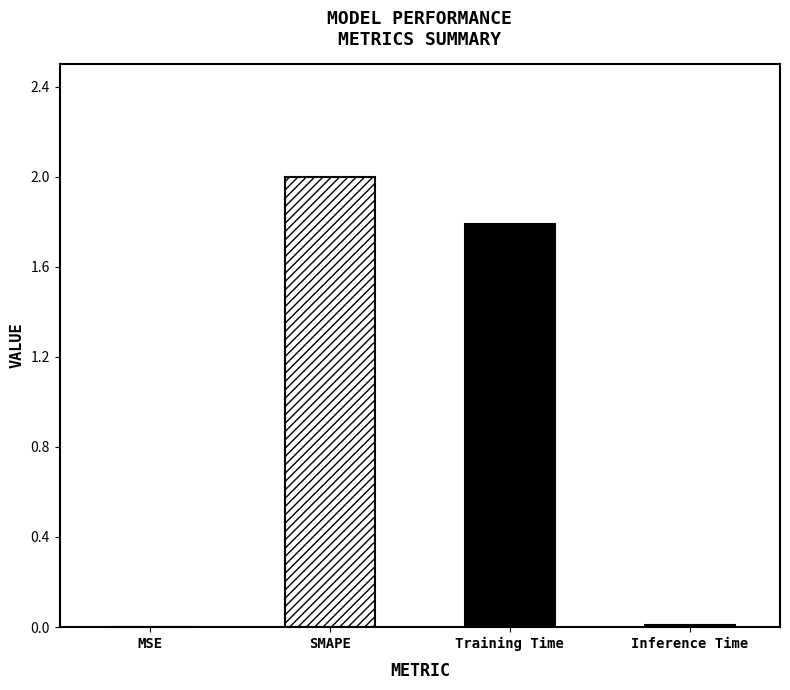

Where is the data nearest to the value 1?

Training Time